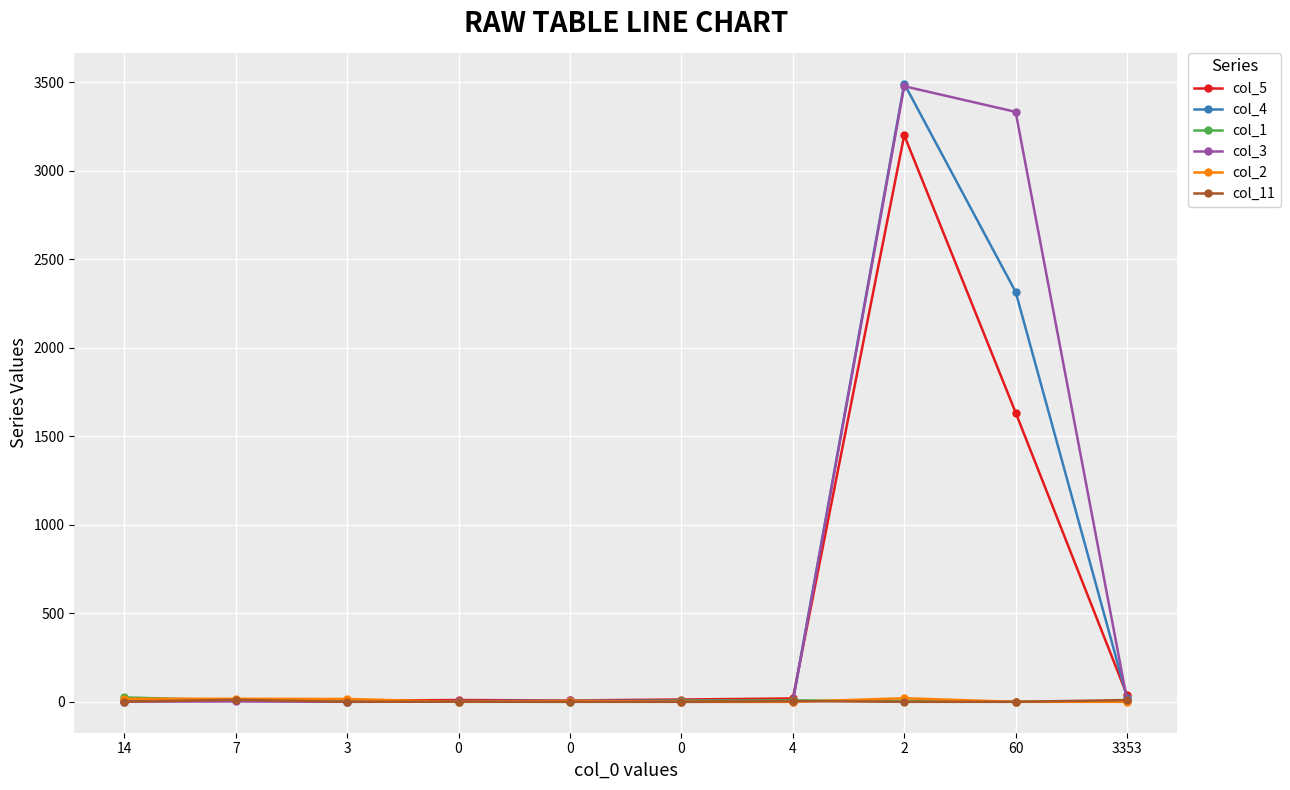

What are all the series names shown in the legend?

col_5, col_4, col_1, col_3, col_2, col_11